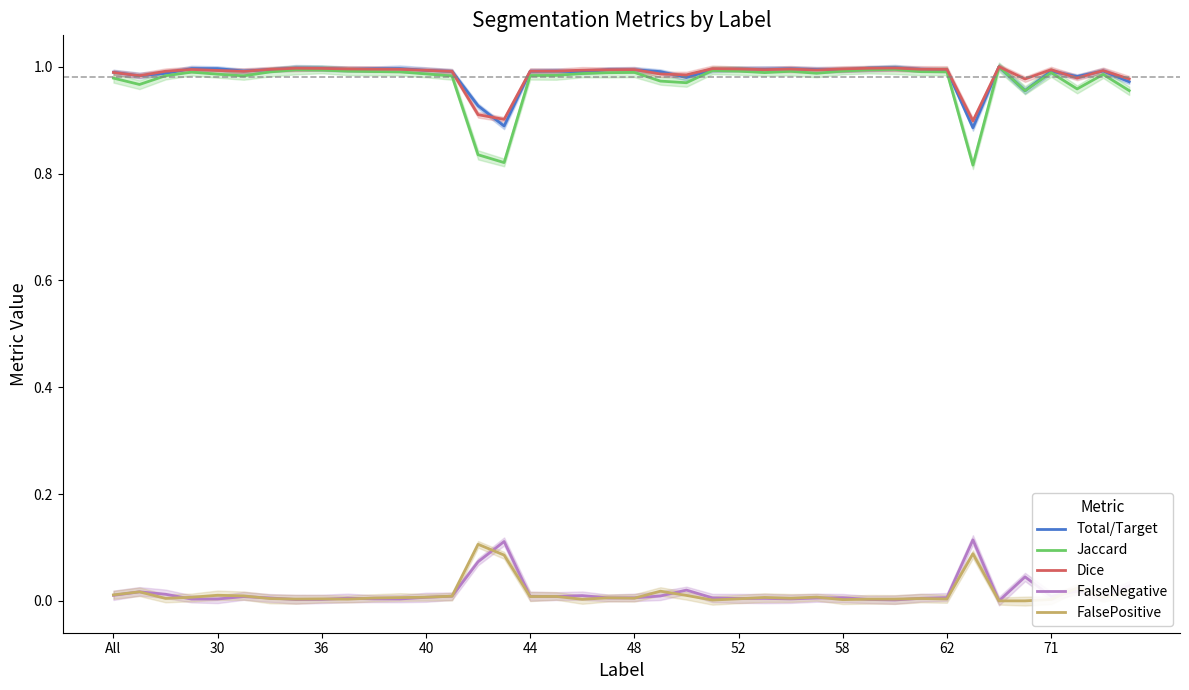

The FalseNegative series shows 0.0 at 39. True or false?

False